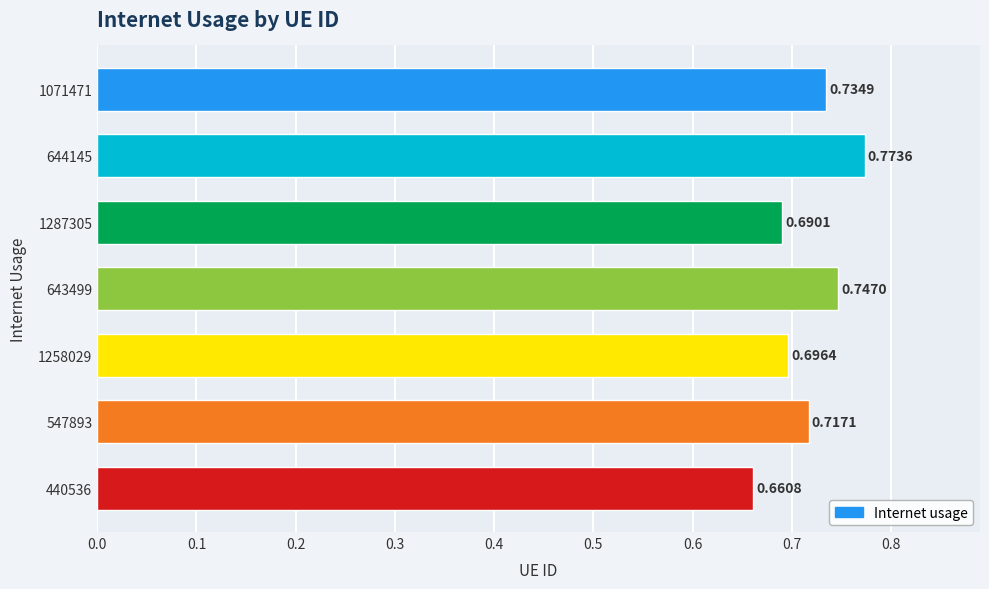

Between 440536 and 547893, which is larger?

547893